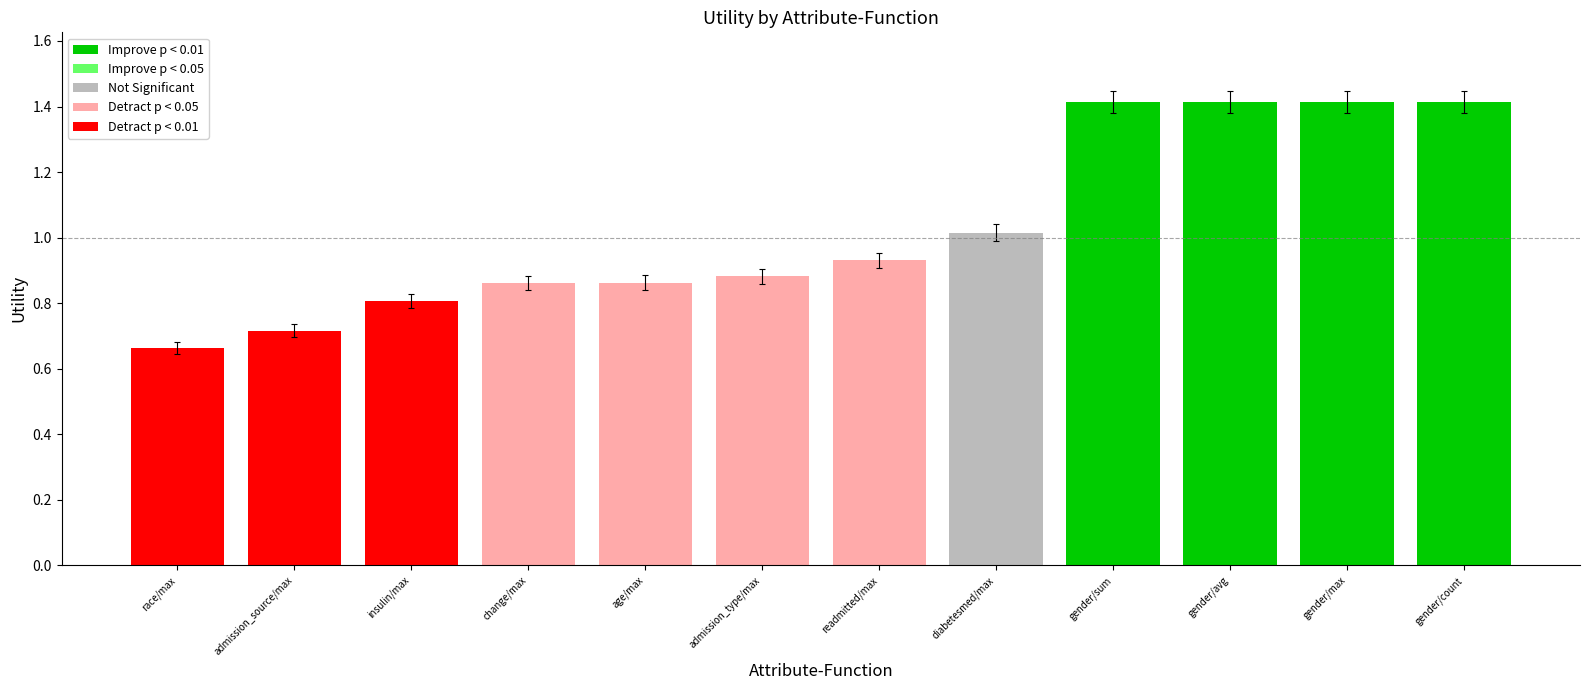

At which category does the chart reach its minimum across all series?

race/max